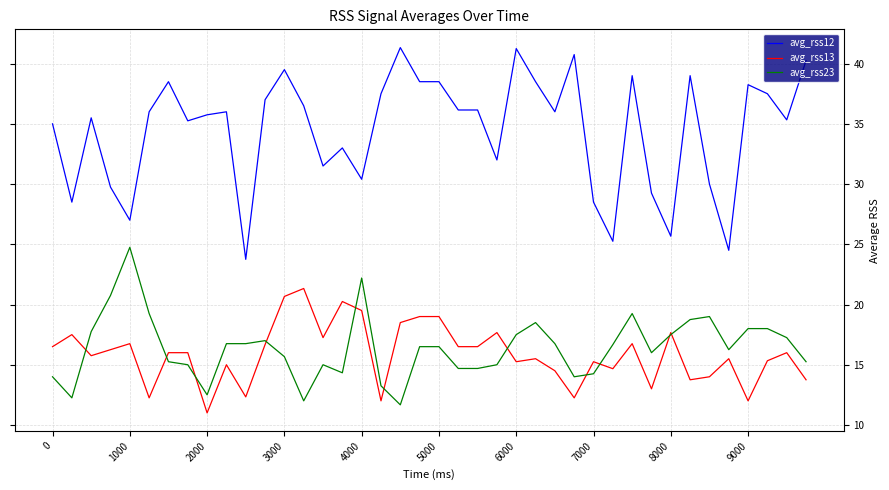

Which series has the largest range (max minus min)?

avg_rss12